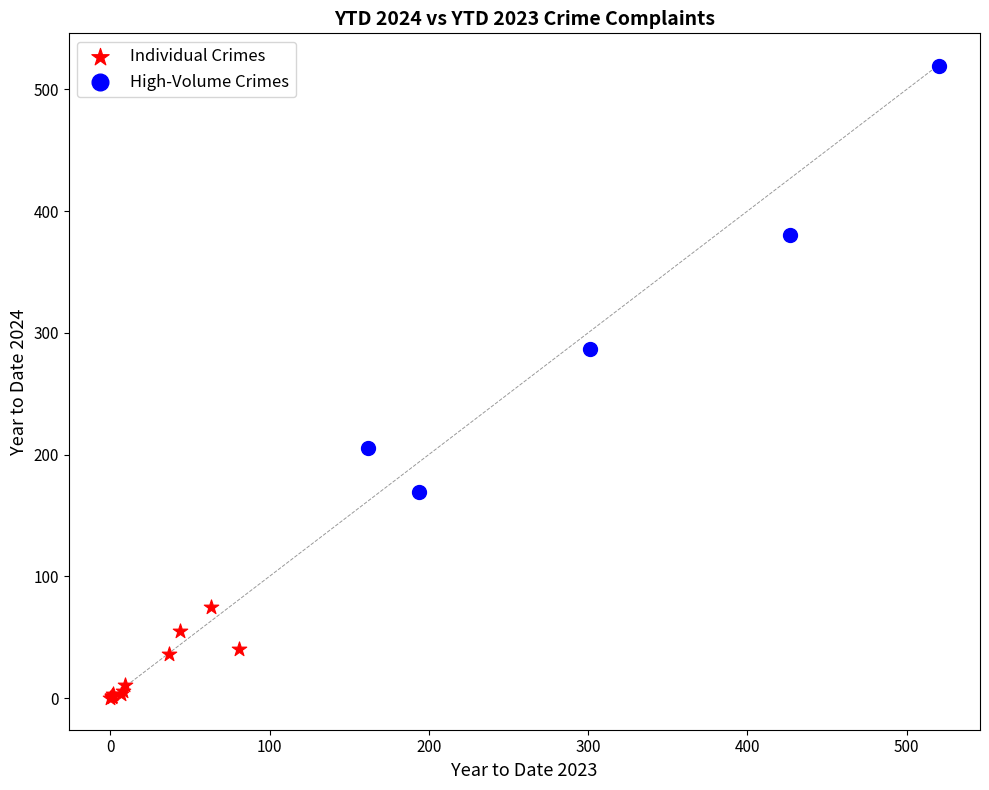

Which series reaches the maximum Y coordinate?

High-Volume Crimes